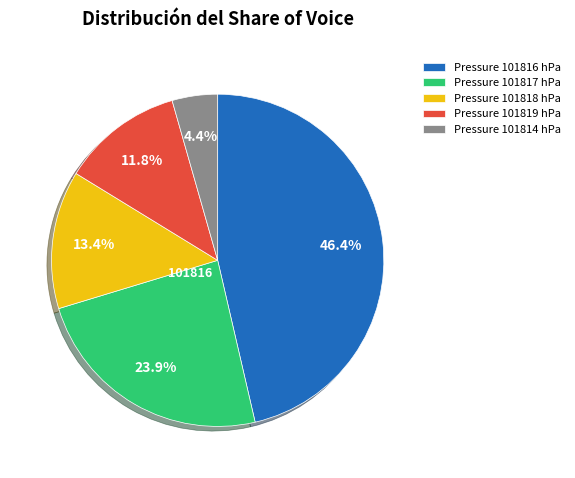

To the nearest percent, what is the difference between the largest and smallest slice percentages?

42%